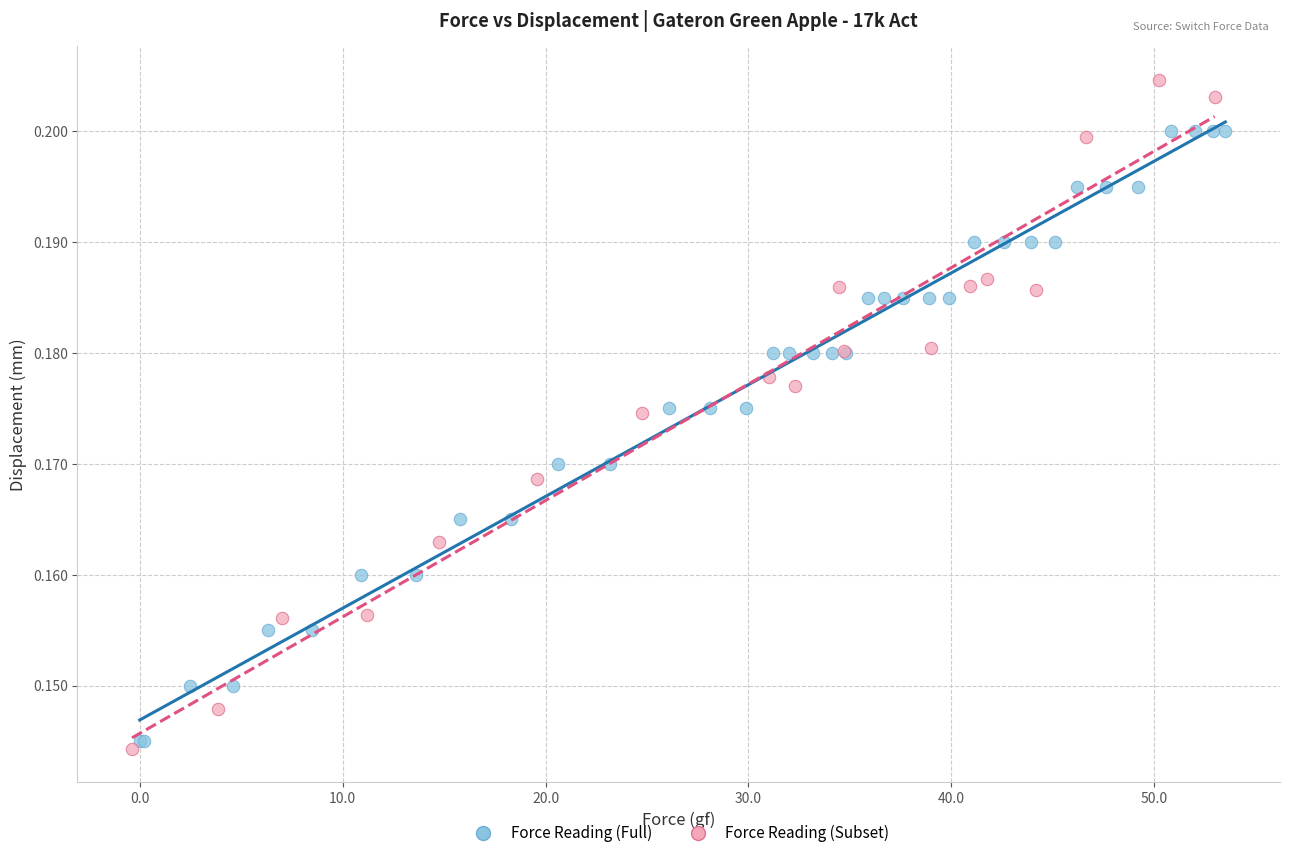

Which series has the largest Y range (max minus min)?

Force Reading (Subset)